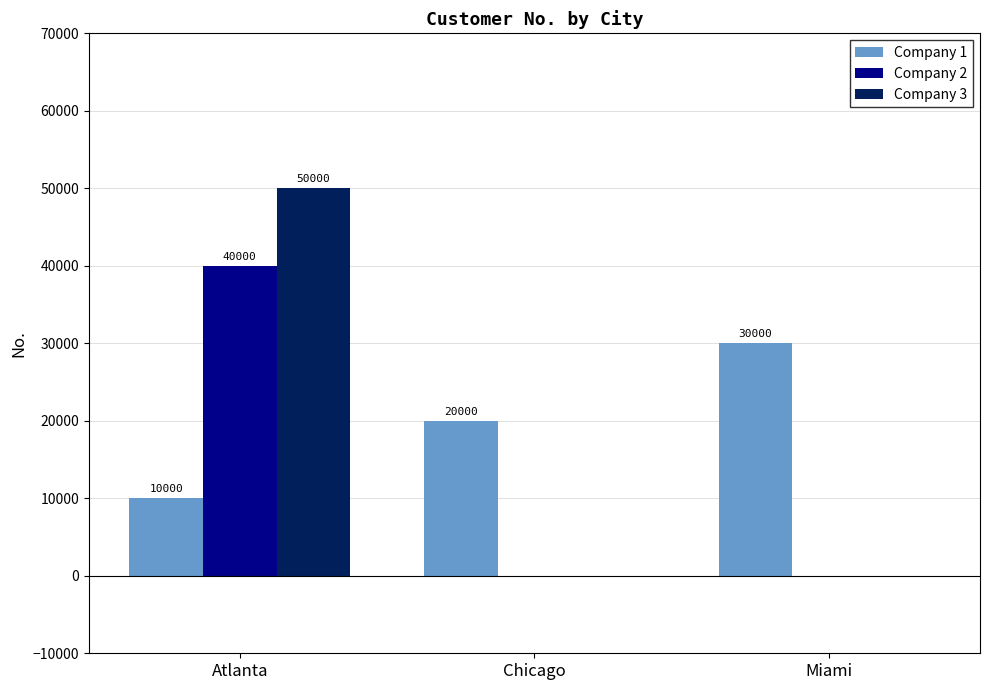

Which category has the highest value in the Company 3 series?

Atlanta